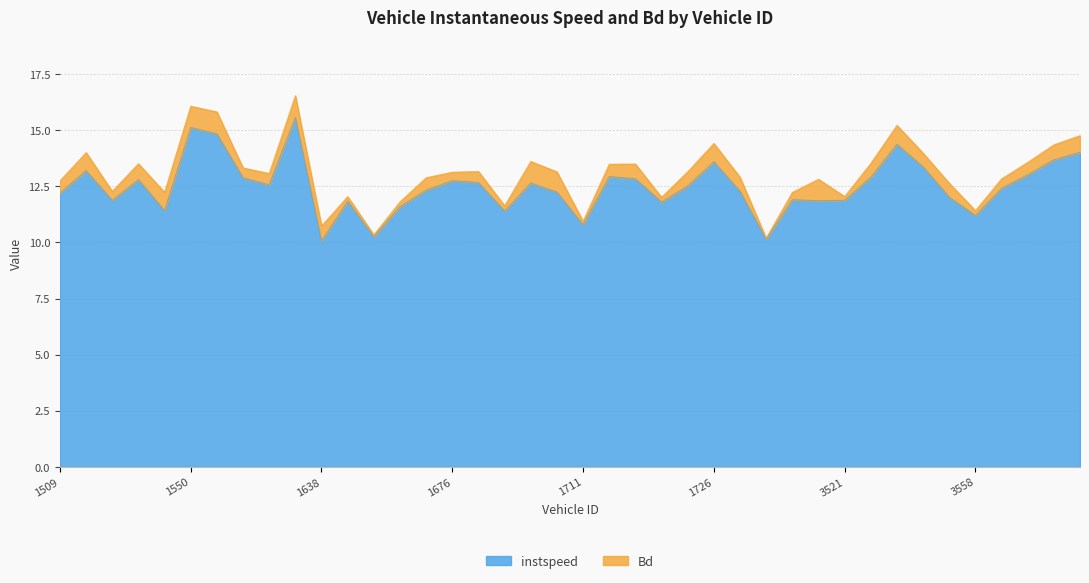

What is the maximum value for instspeed?

15.6